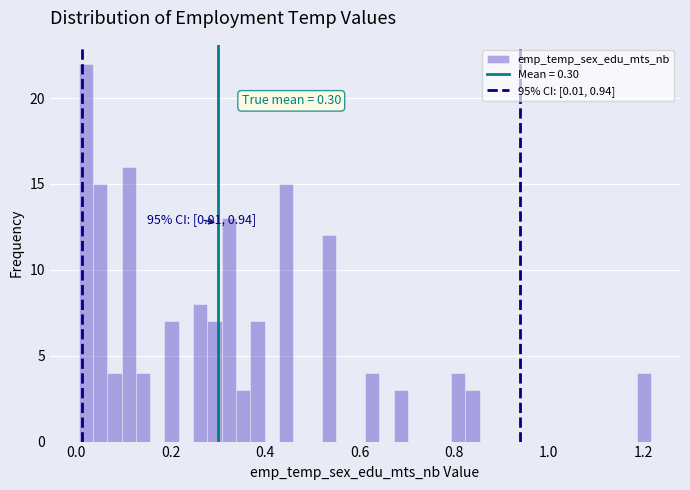

Read against the x-axis, roughly where is the centre of the tallest bar?

0.02